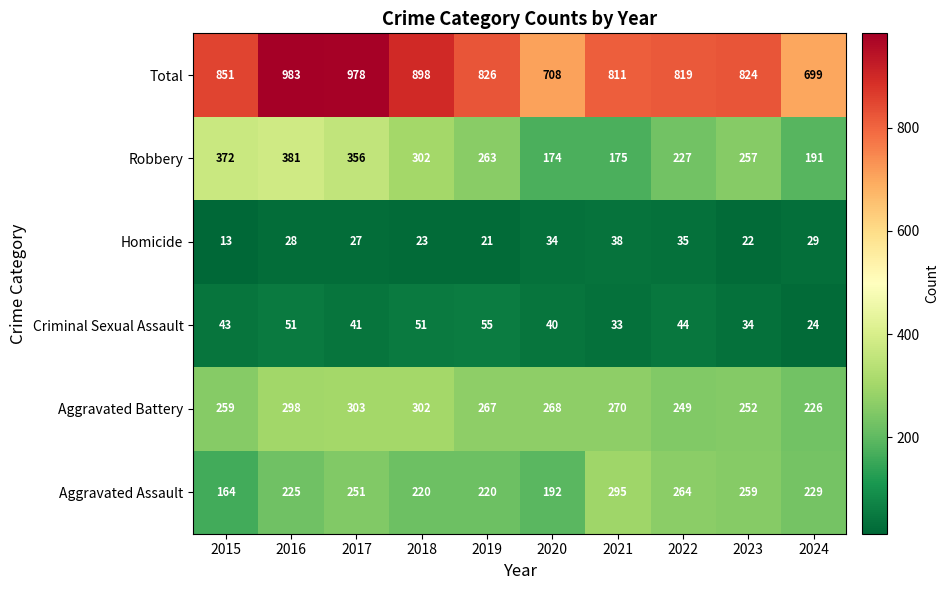

What is the total value across all series at 2018?

1796